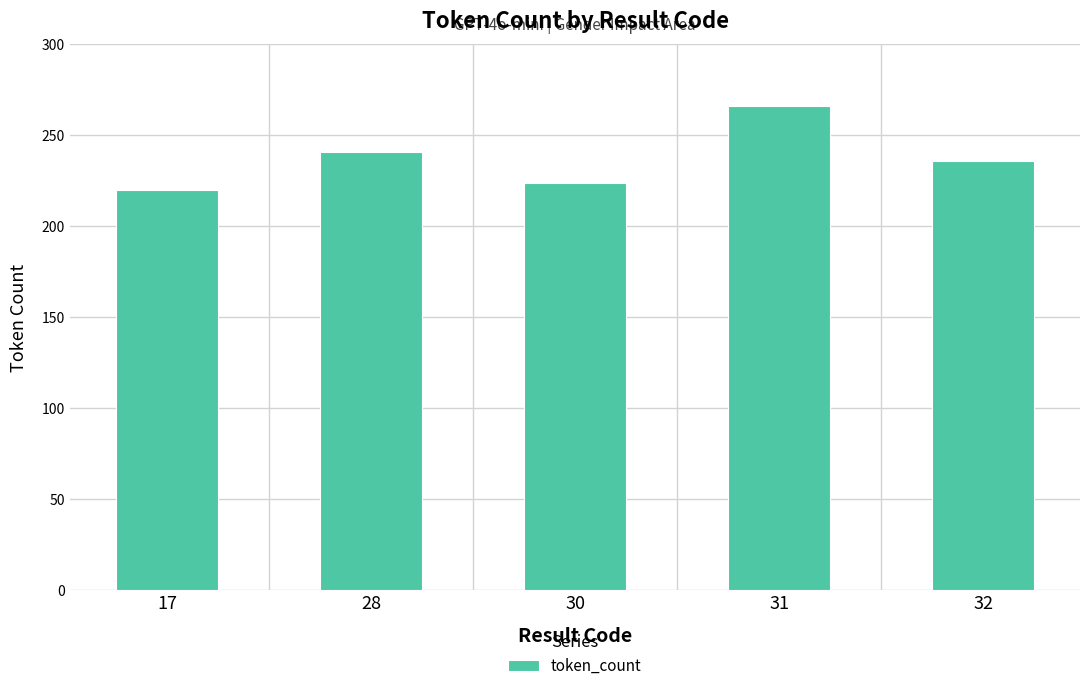

Which label corresponds to the smallest value in the chart?

17